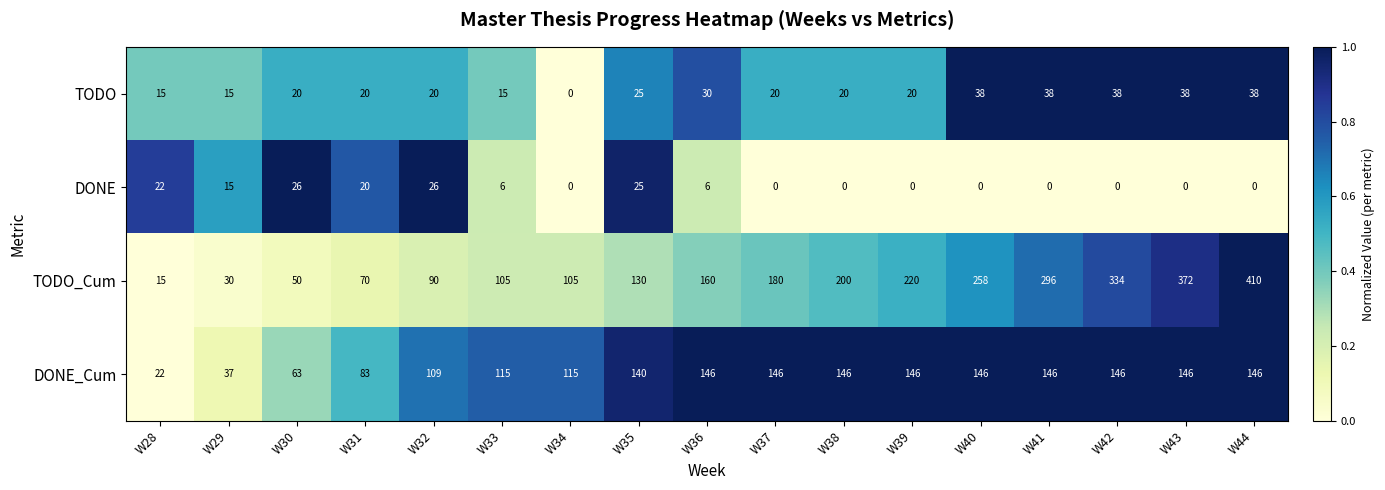

How many data points in TODO_Cum are less than 160?

8